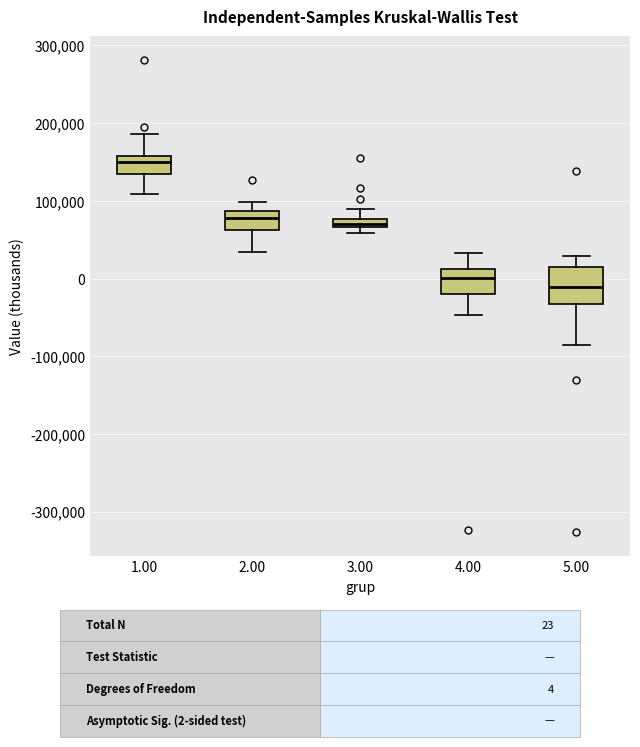

Comparing the boxes themselves (not the whiskers), which one is the tallest?

5.00